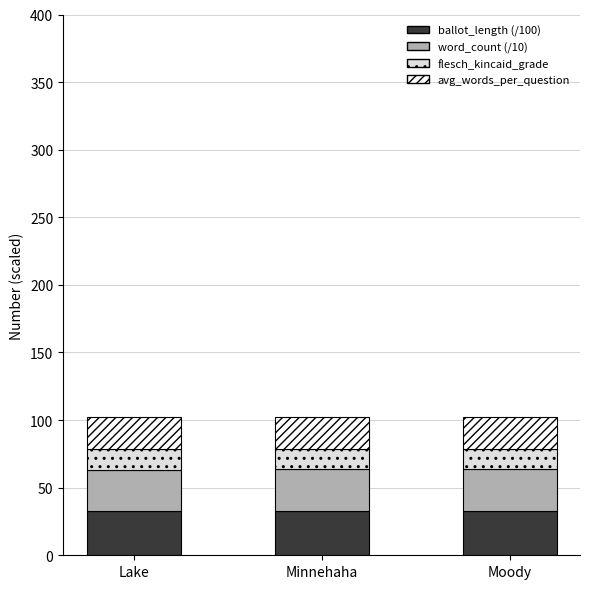

What is the total value across all series at Lake?

102.6